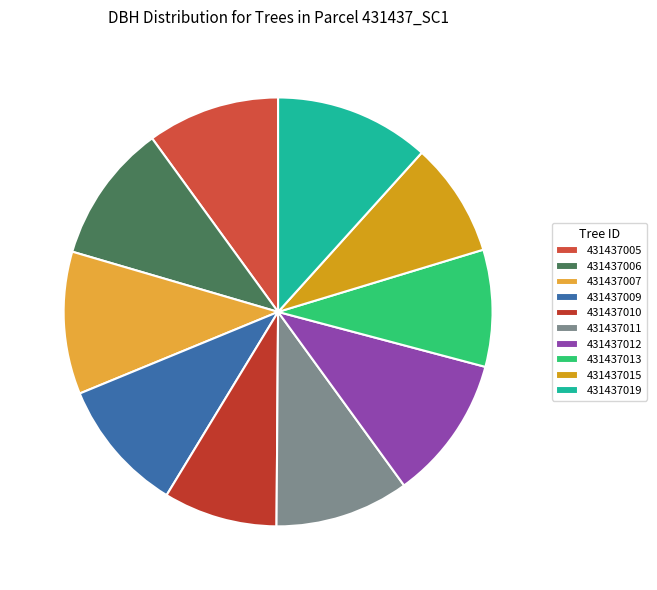

Does any single category account for the majority?

No